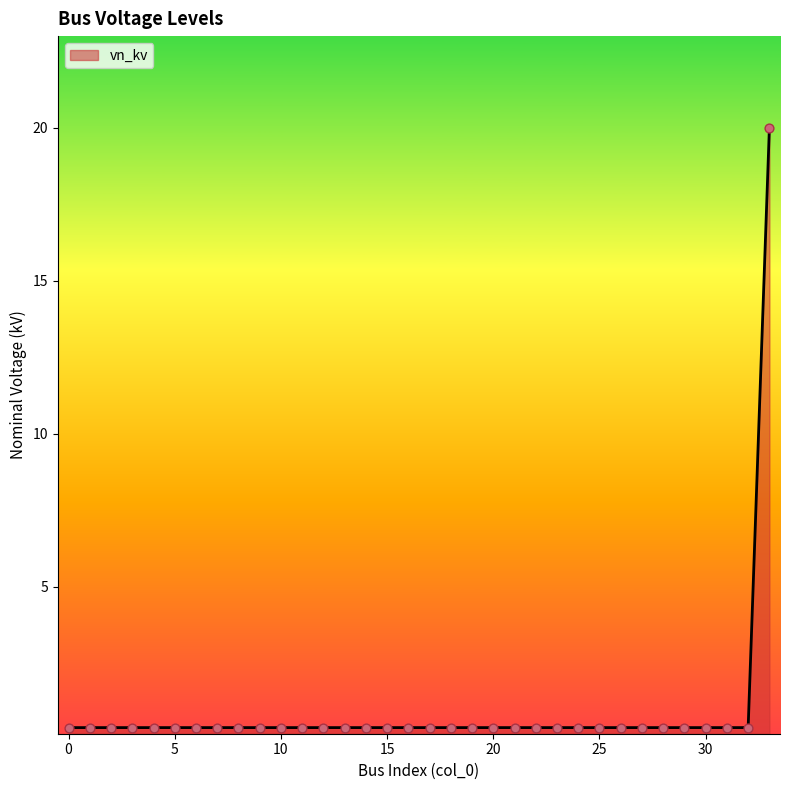

What is the difference between the maximum and minimum values?

19.6